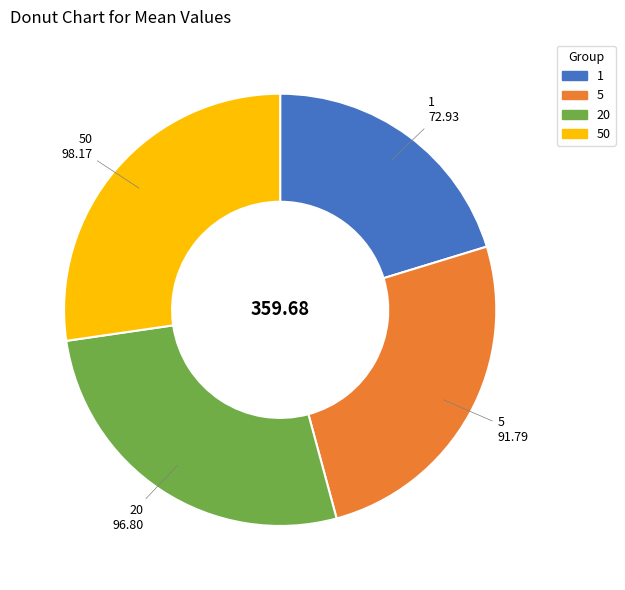

The 50 slice represents 18% of the pie. True or false?

False